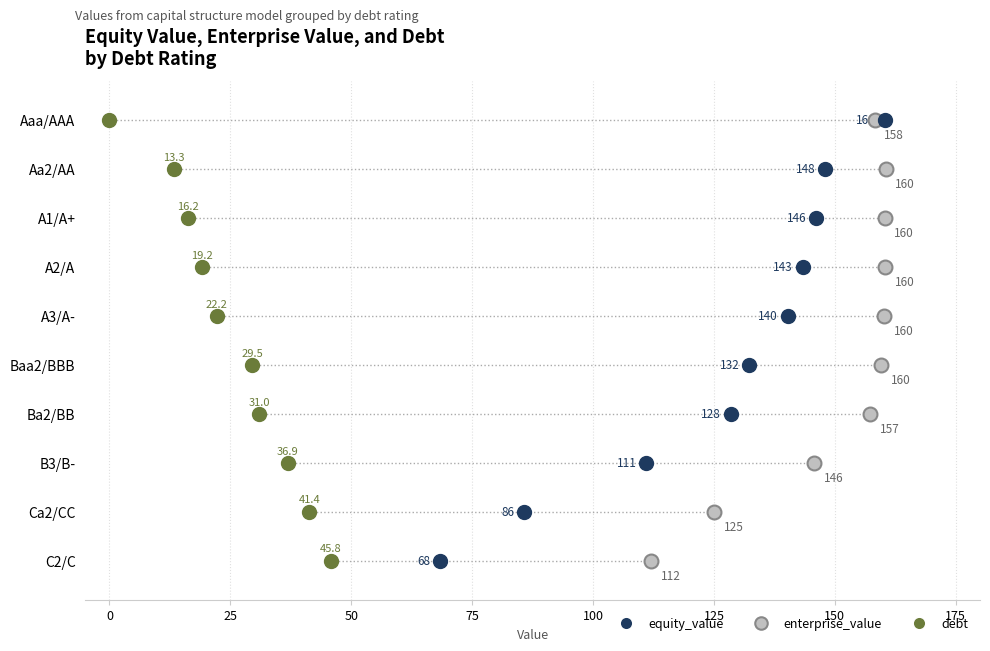

What are all the series names shown in the legend?

equity_value, enterprise_value, debt